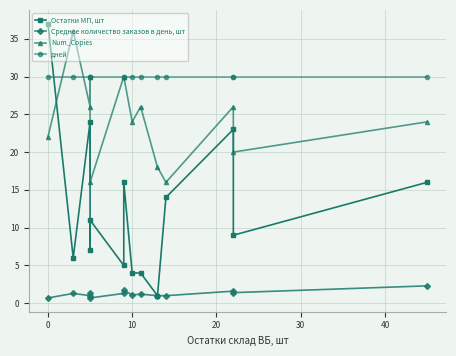

What are all the series names shown in the legend?

Остатки МП, шт, Среднее количество заказов в день, шт, Num_Copies, дней